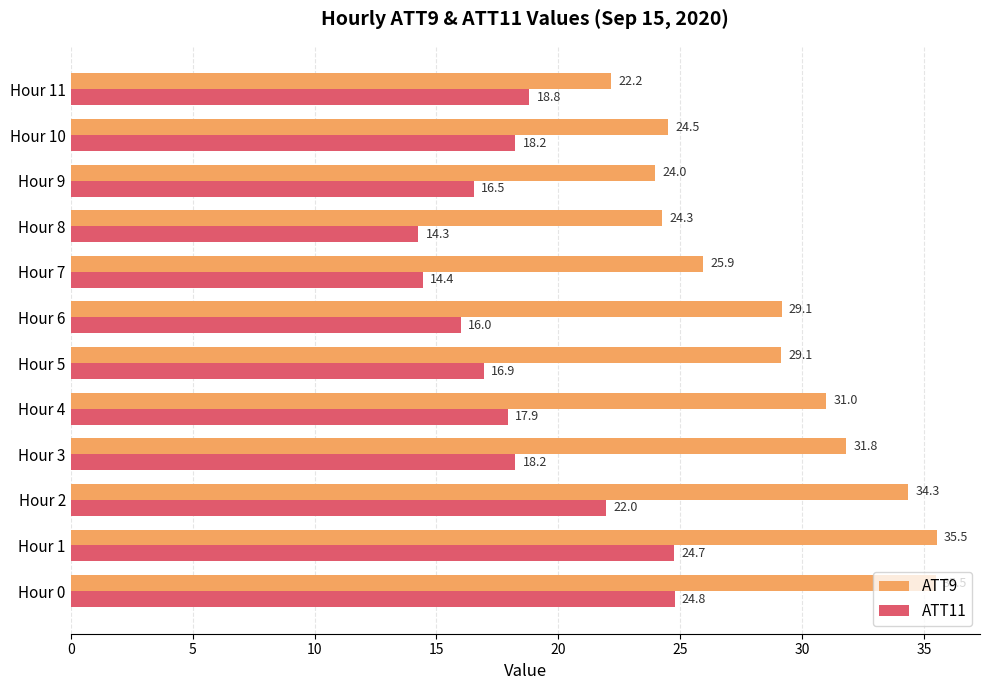

What is the difference between the maximum and minimum values in the ATT9 series?

13.4